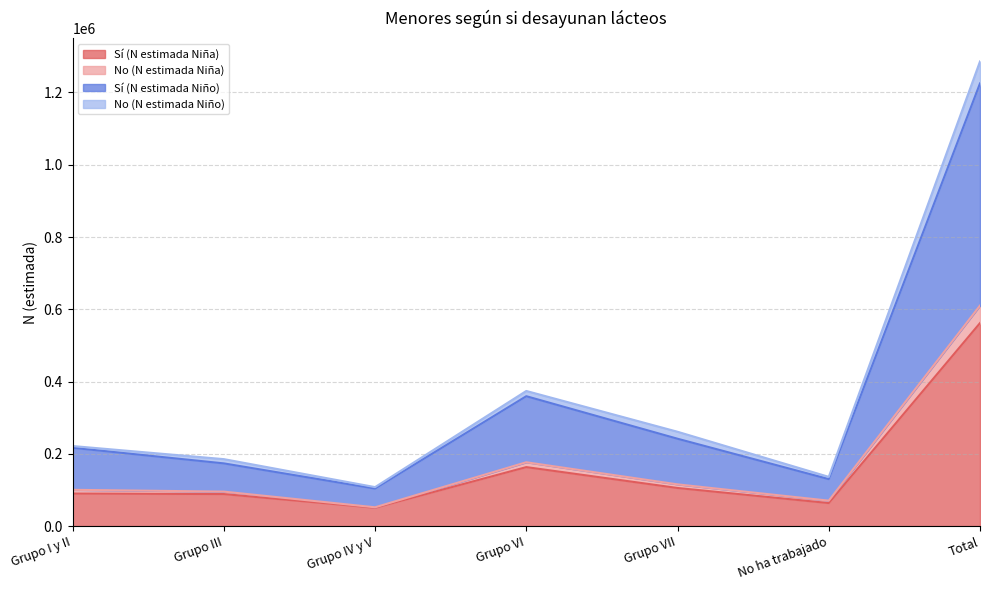

Which category has the highest value in the Sí (N estimada Niña) series?

Total